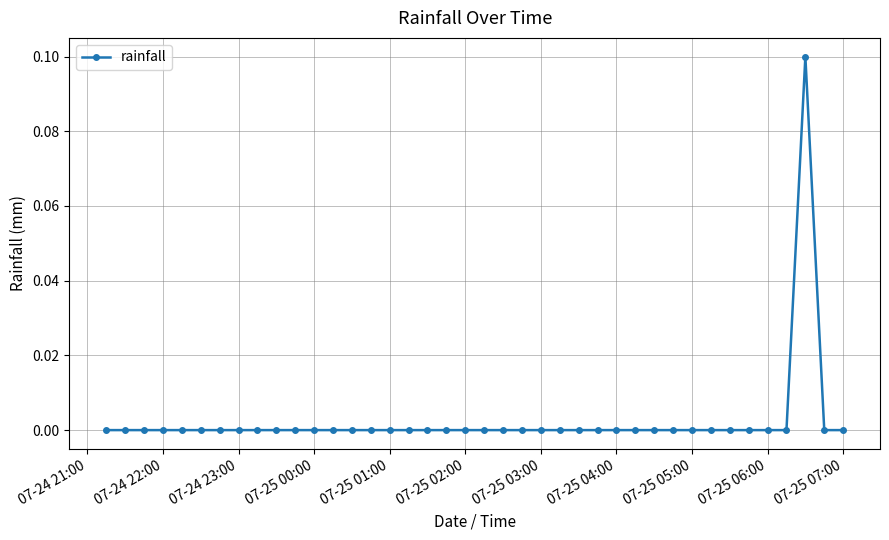

What is the difference between the maximum and second lowest values?

0.1